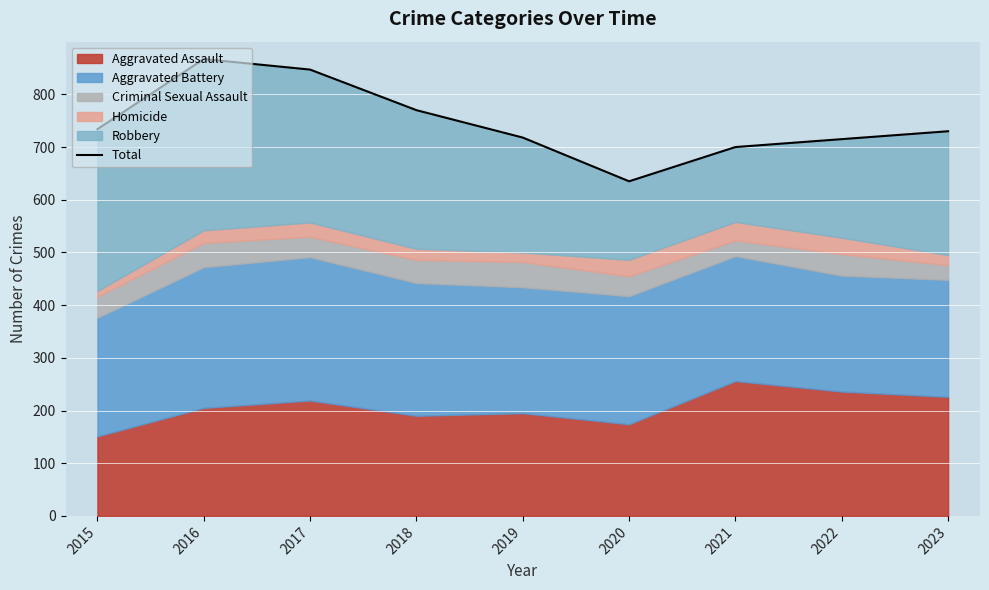

Reading left to right, extract all data points from this chart.

2015=734	2016=867	2017=847	2018=770	2019=718	2020=635	2021=700	2022=715	2023=730